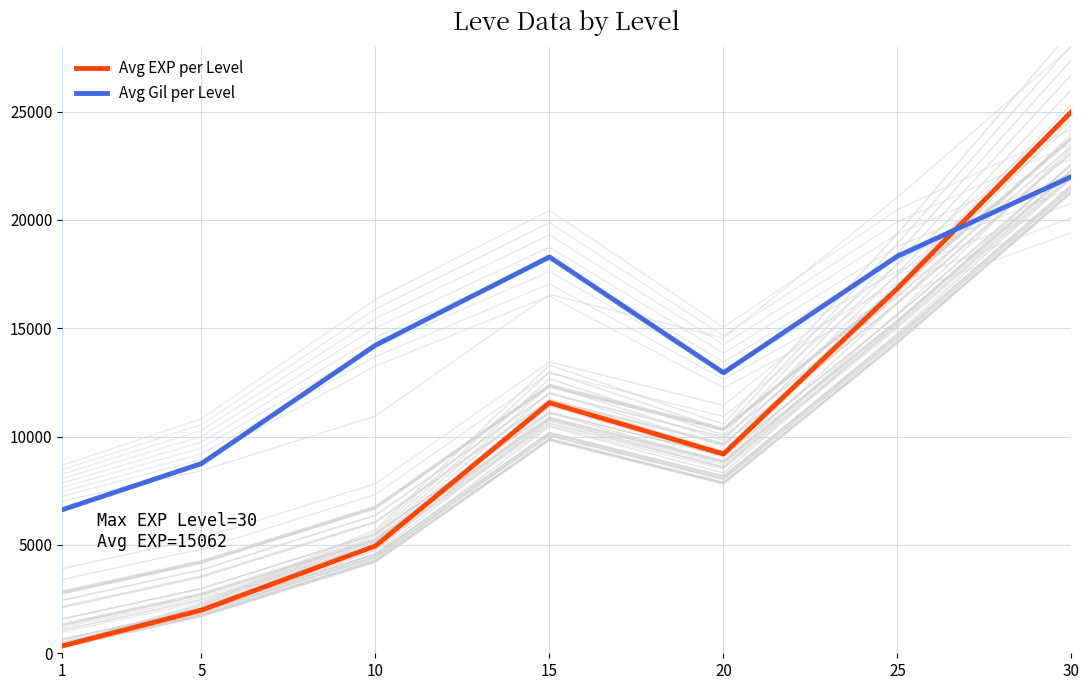

What is the difference between the maximum and minimum values in the Avg Gil per Level series?

15375.1